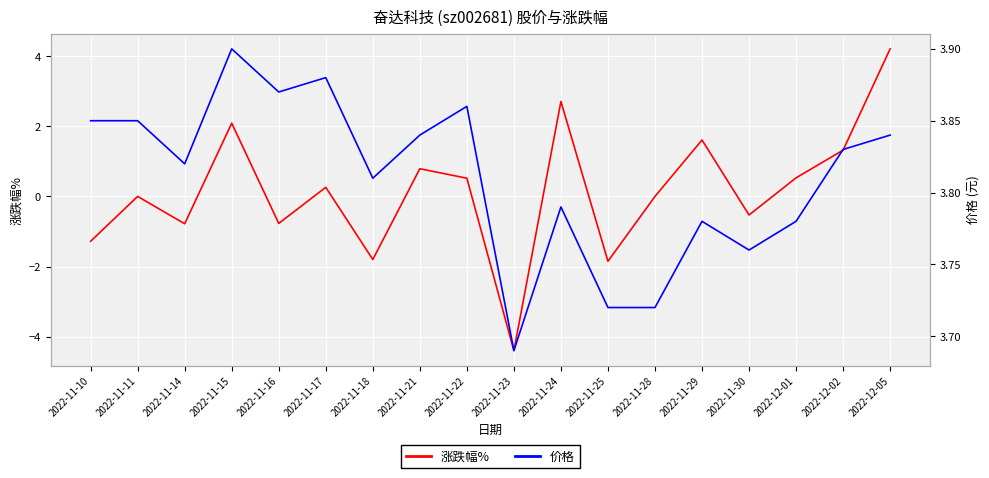

What position from the right is 2022-12-01?

3